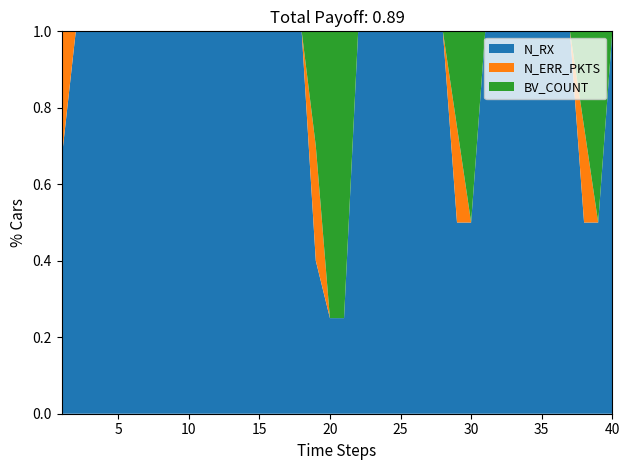

Reading left to right, transcribe all the data shown in this chart.

N_RX: 1=2	2=1	3=1	4=1	5=1	6=1	7=1	8=1	9=1	10=1	11=1	12=1	13=1	14=1	15=1	16=1	17=1	18=1	19=4	20=1	21=1	22=1	23=1	24=1	25=1	26=1	27=1	28=1	29=2	30=1	31=1	32=1	33=1	34=1	35=1	36=1	37=1	38=2	39=1	40=1
N_ERR_PKTS: 1=1	2=0	3=0	4=0	5=0	6=0	7=0	8=0	9=0	10=0	11=0	12=0	13=0	14=0	15=0	16=0	17=0	18=0	19=3	20=0	21=0	22=0	23=0	24=0	25=0	26=0	27=0	28=0	29=1	30=0	31=0	32=0	33=0	34=0	35=0	36=0	37=0	38=1	39=0	40=0
BV_COUNT: 1=0	2=0	3=0	4=0	5=0	6=0	7=0	8=0	9=0	10=0	11=0	12=0	13=0	14=0	15=0	16=0	17=0	18=0	19=3	20=3	21=3	22=0	23=0	24=0	25=0	26=0	27=0	28=0	29=1	30=1	31=0	32=0	33=0	34=0	35=0	36=0	37=0	38=1	39=1	40=0